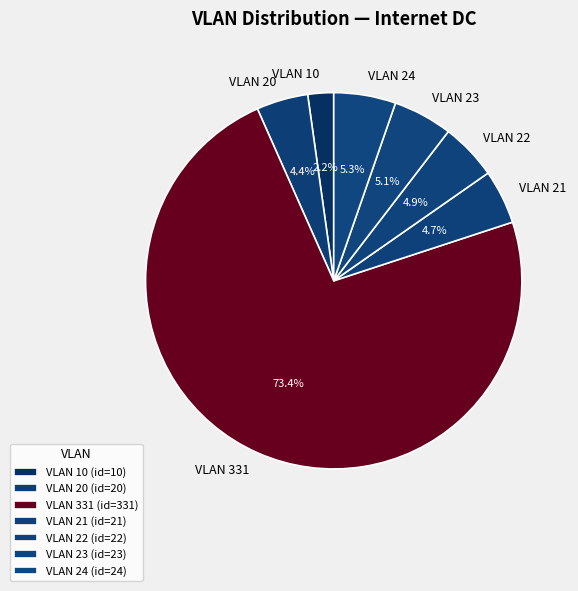

What is the total percentage of VLAN 21 and VLAN 24?

10.0%